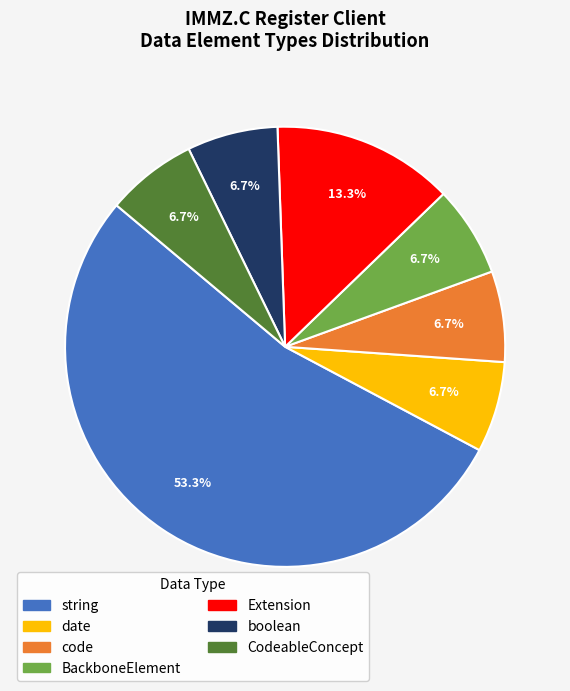

Does CodeableConcept represent more than half of the total?

No